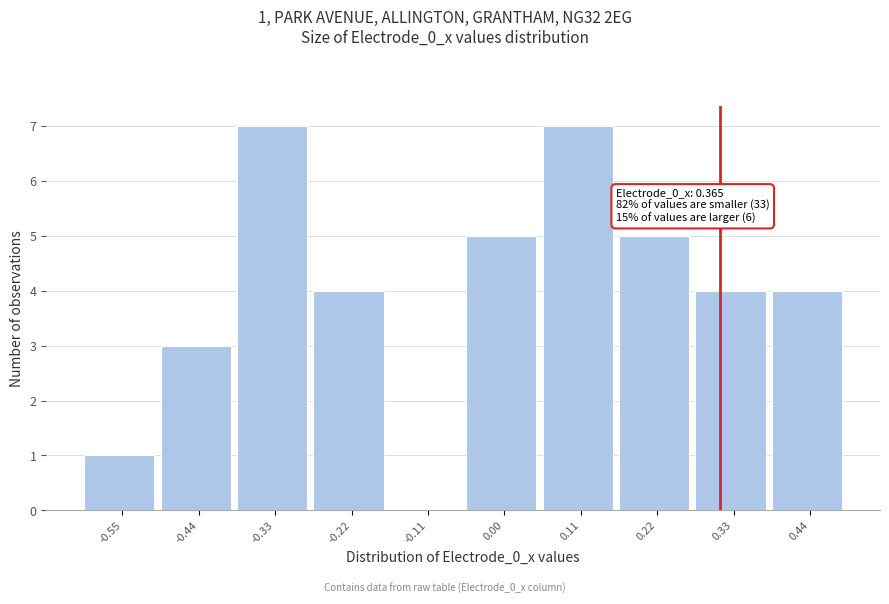

Reading left to right, transcribe all the data shown in this chart.

-0.55=1	-0.44=3	-0.33=7	-0.22=4	-0.11=0	0.00=5	0.11=7	0.22=5	0.33=4	0.44=4